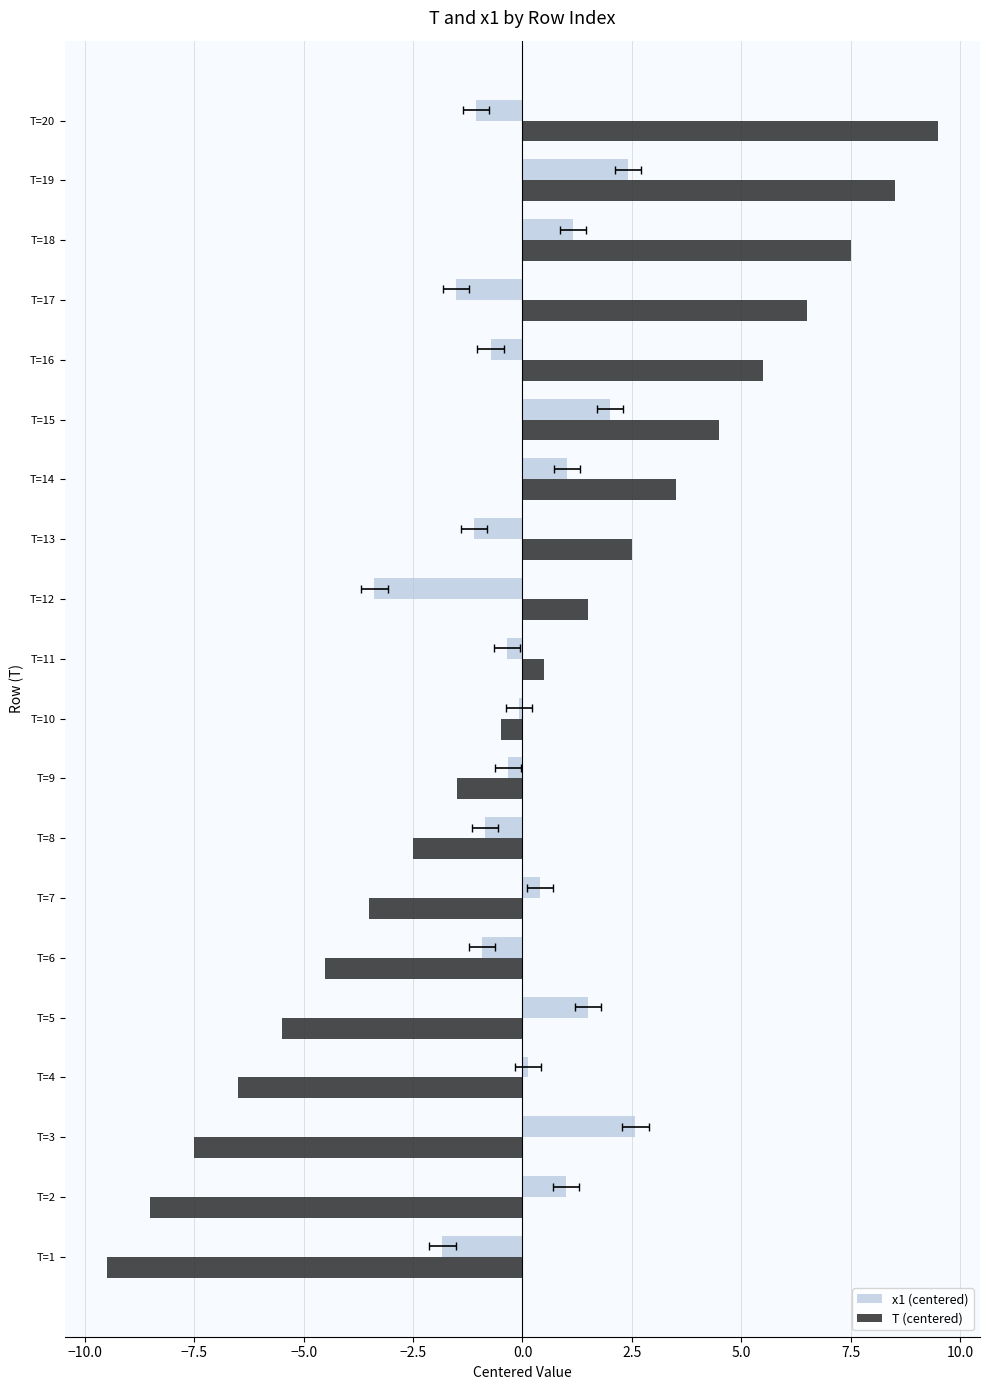

The x1 (centered) series shows 0.1 at T=7. True or false?

False